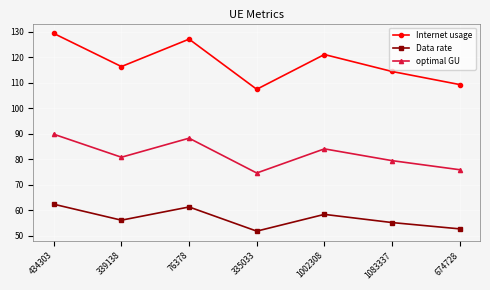

Is it true that optimal GU equals 79.4 at 1083337?

True